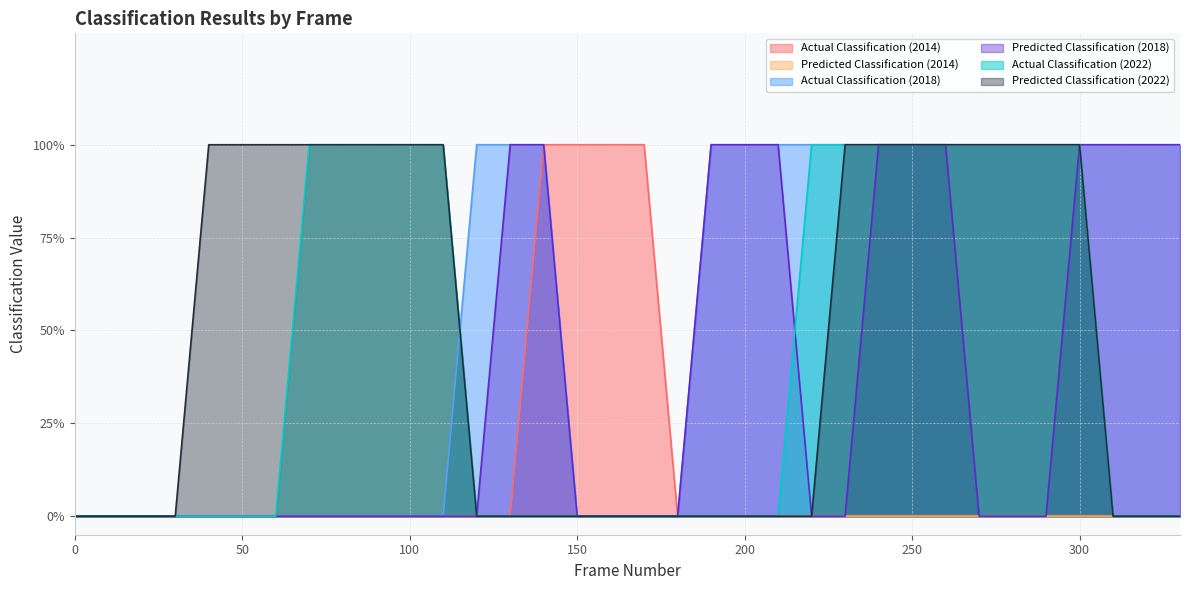

What is the sum of all Actual Classification (2018) values?

18